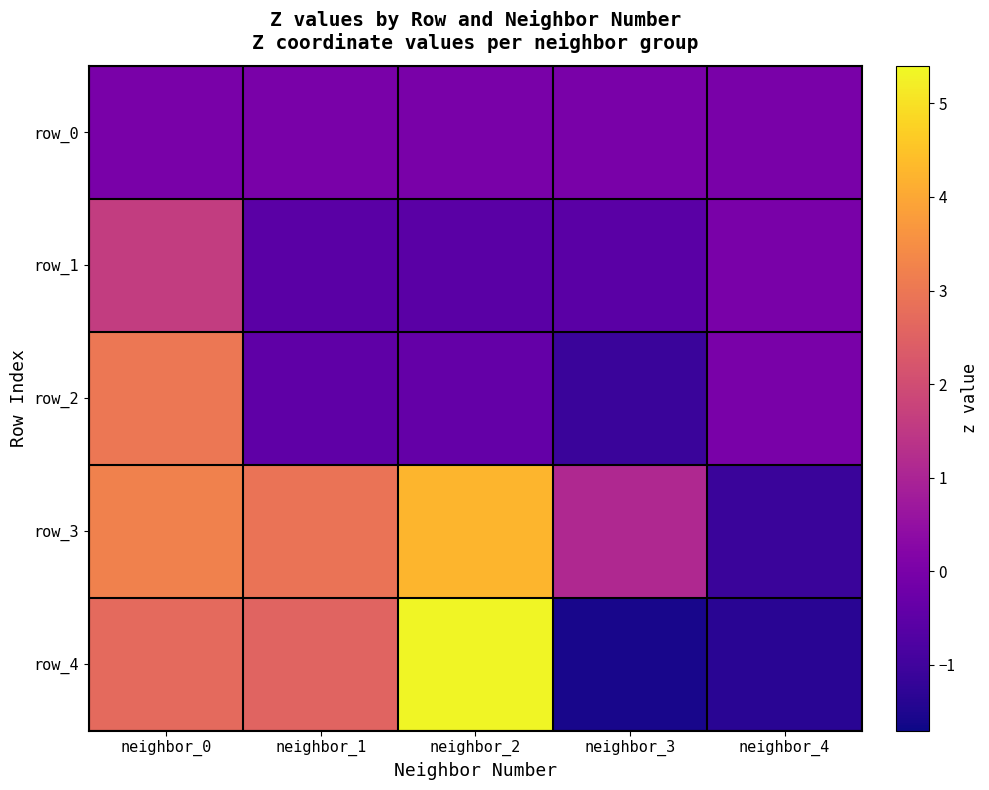

Which has a higher value, neighbor_2 or neighbor_1?

neighbor_2